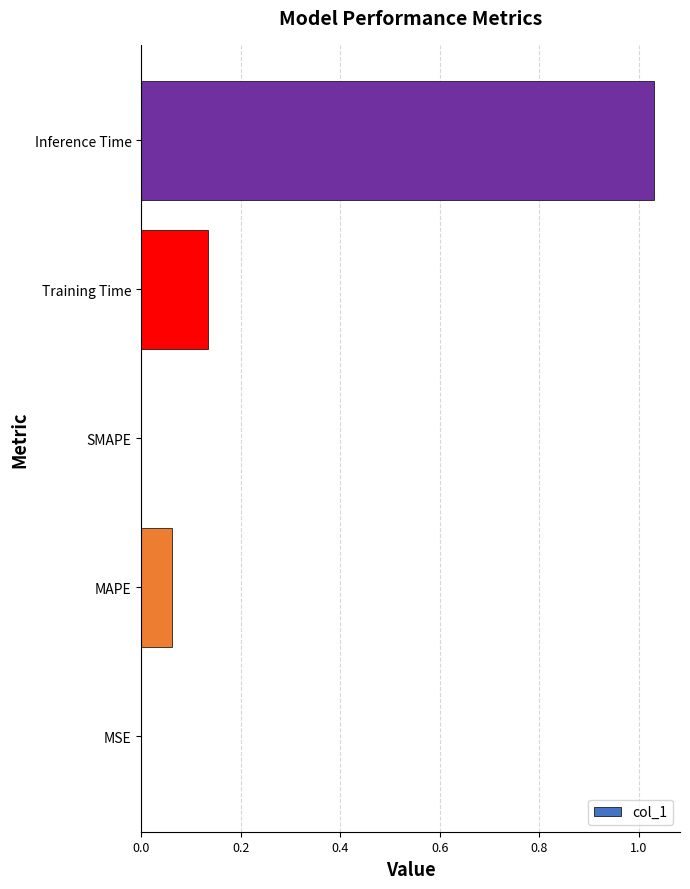

Which label corresponds to the largest value in the chart?

Inference Time